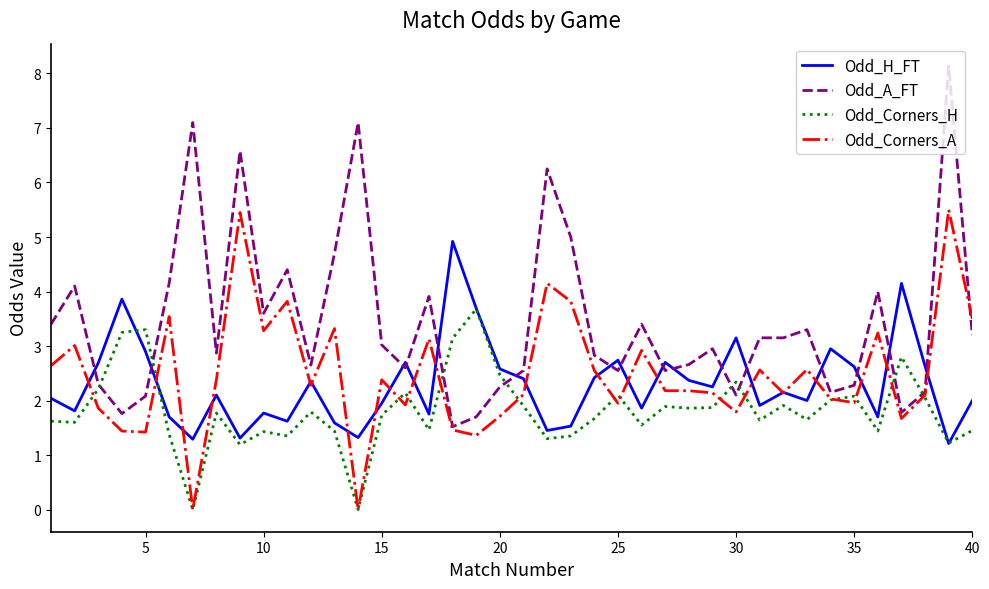

Which series has the widest spread of values?

Odd_A_FT